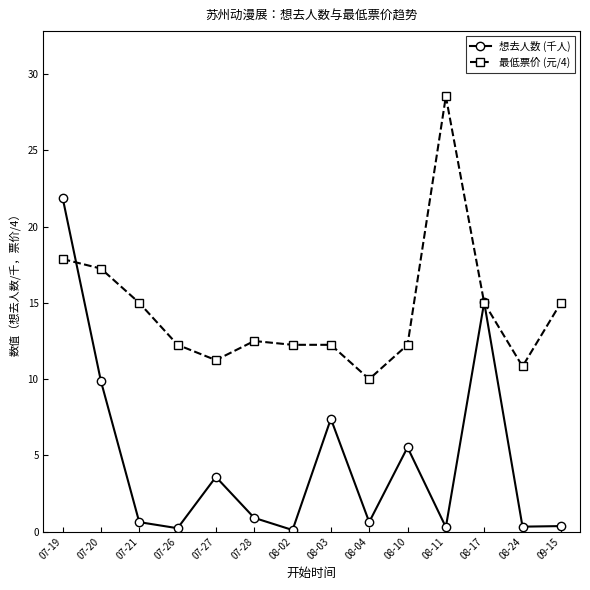

What is the difference between the second highest and second lowest values in the 想去人数 (千人) series?

14.8